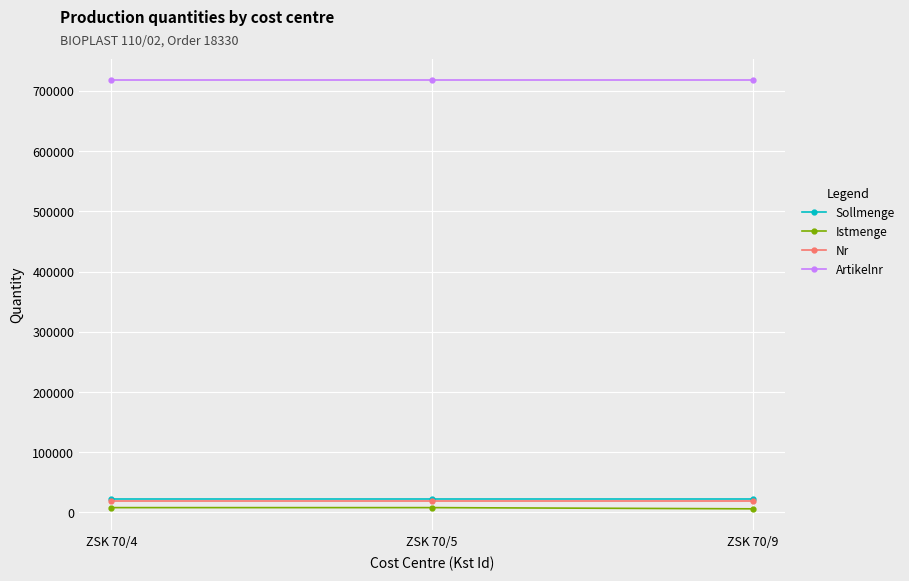

What is the lowest value of the Nr series?

18330